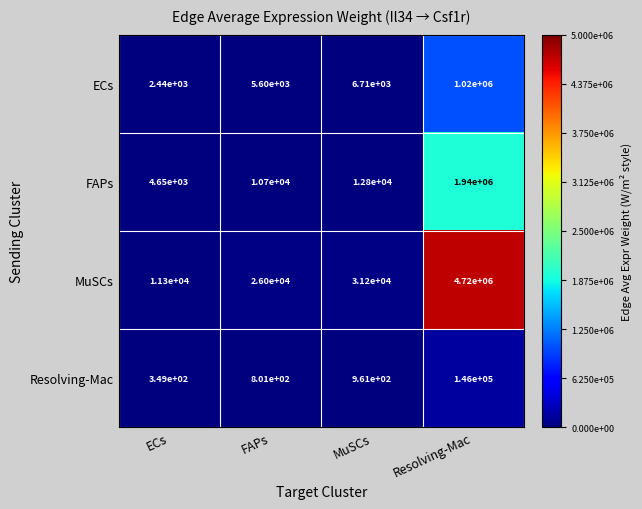

At how many categories does at least one series exceed 1081508?

1